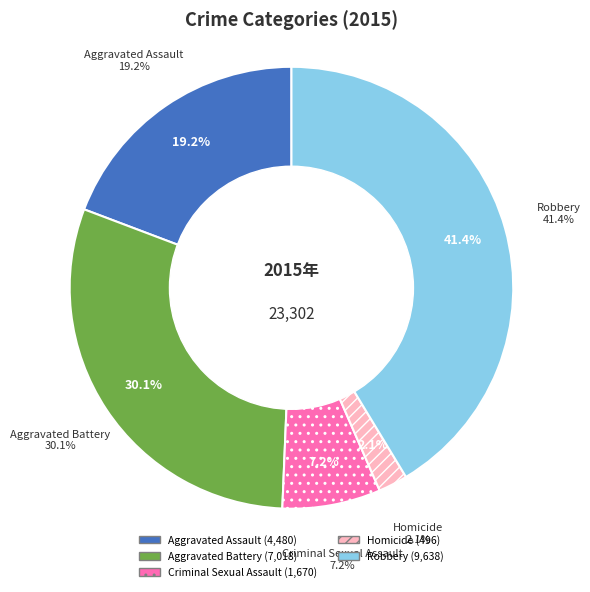

Rank the categories by value from lowest to highest.

Homicide, Criminal Sexual Assault, Aggravated Assault, Aggravated Battery, Robbery